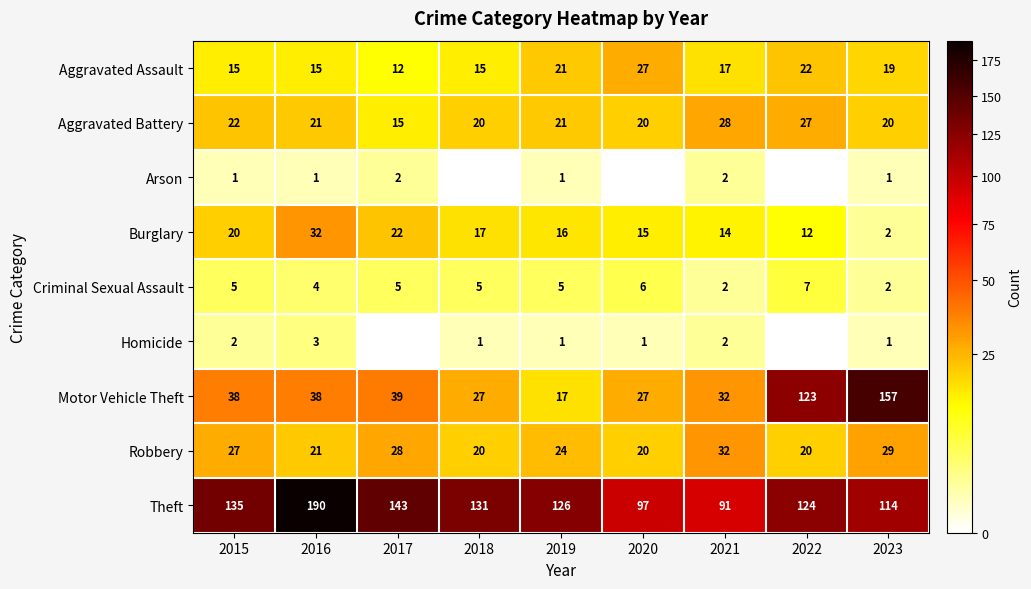

Which has a higher value, 2020 or 2015?

2020